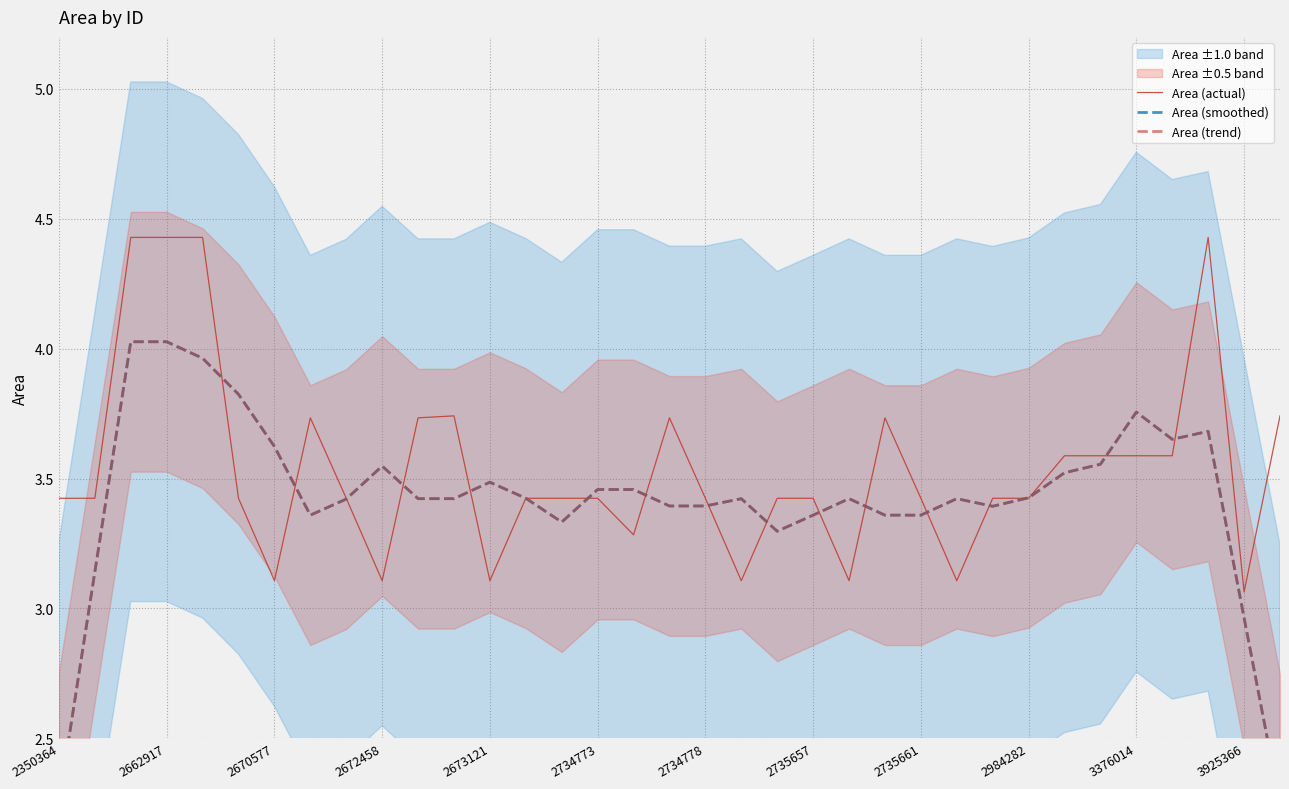

The Area (smoothed) series shows 6.1 at 3376014. True or false?

False